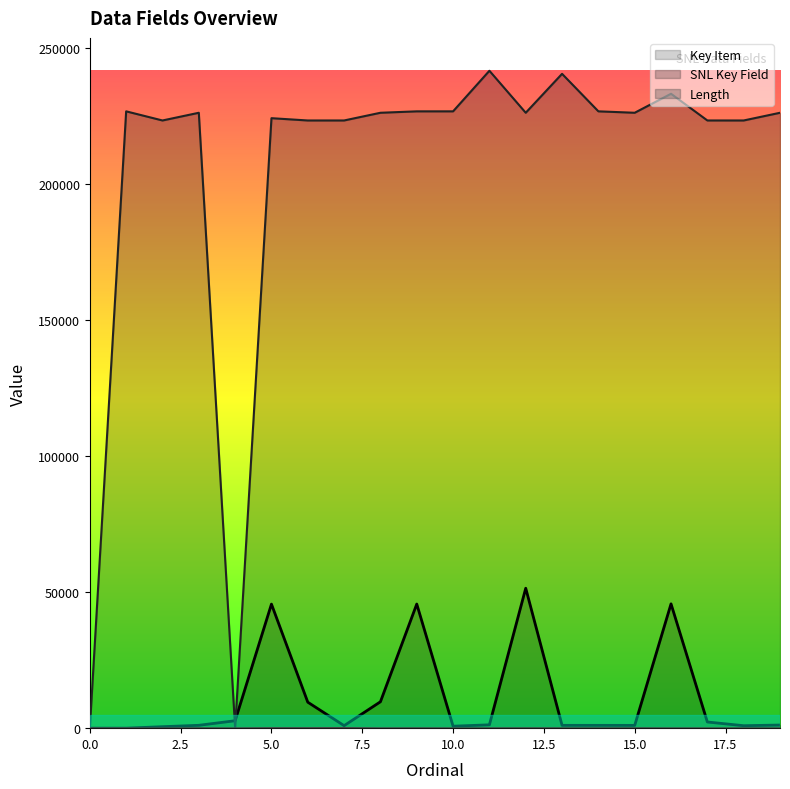

Reading left to right, what are all the values shown in this chart?

Key Item: 0=0	1=0	2=545	3=1054	4=2733	5=45615	6=9550	7=925	8=9709	9=45640	10=727	11=1233	12=51453	13=1040	14=1034	15=1029	16=45710	17=2270	18=907	19=1154
SNL Key Field: 0=0	1=226807	2=223448	3=226281	4=0	5=224293	6=223447	7=223450	8=226283	9=226805	10=226806	11=241729	12=226282	13=240598	14=226808	15=226284	16=233269	17=223452	18=223449	19=226280
Length: 0=1	1=0	2=0	3=40	4=0	5=80	6=80	7=120	8=10	9=30	10=2	11=20	12=40	13=20	14=20	15=35	16=0	17=0	18=20	19=10